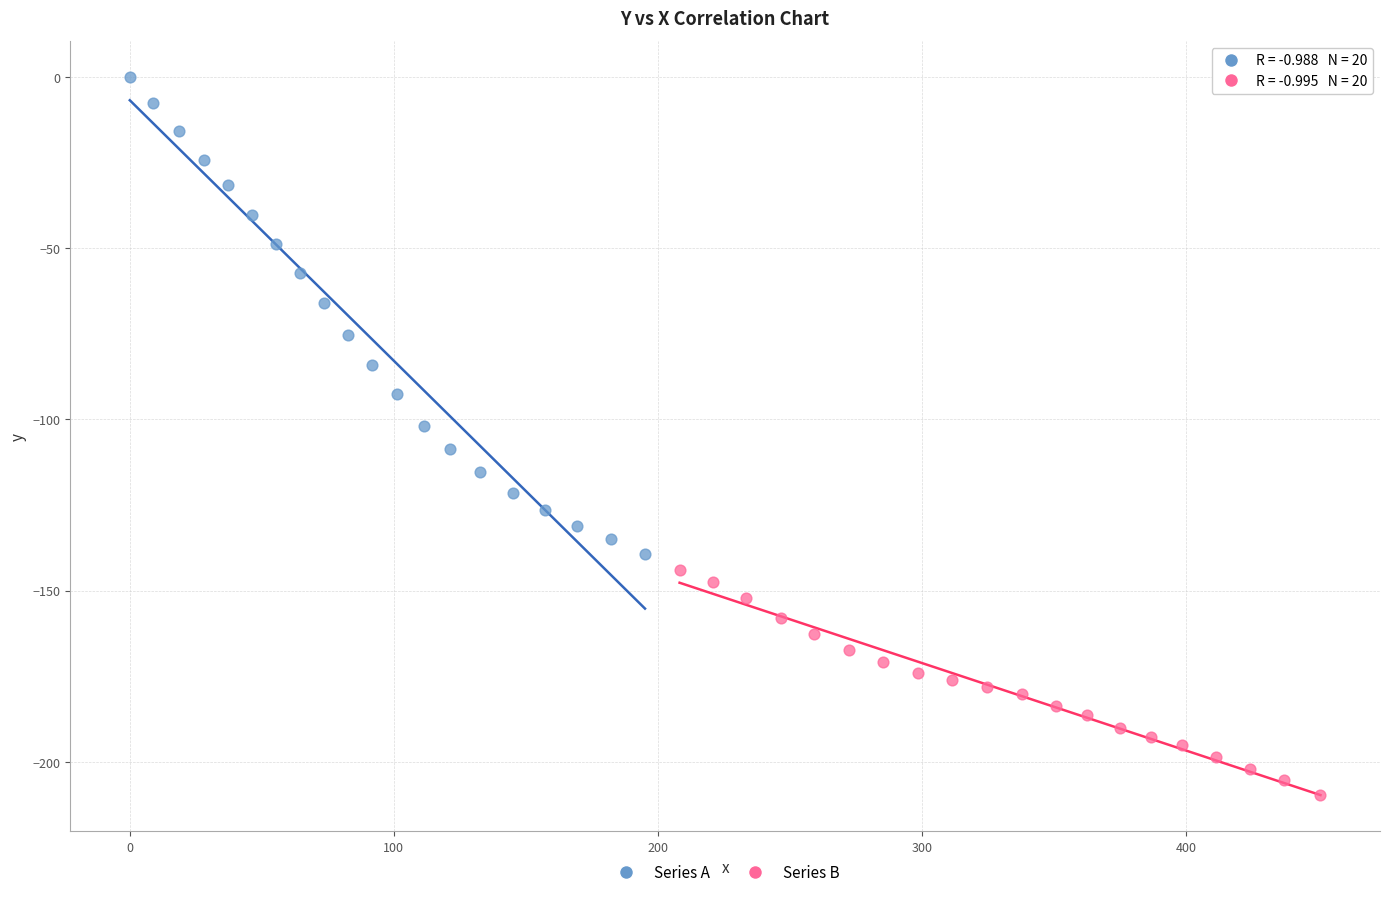

Which series contains the highest Y value?

Series A